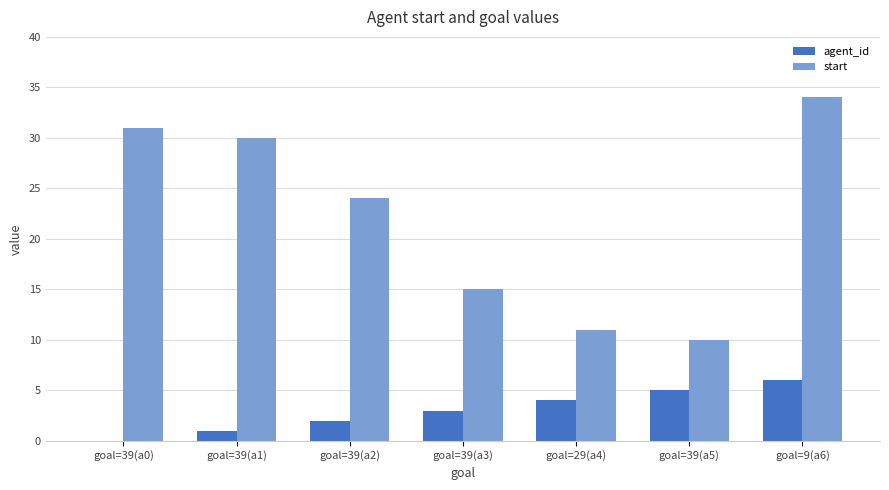

How many data points does each series have?

7